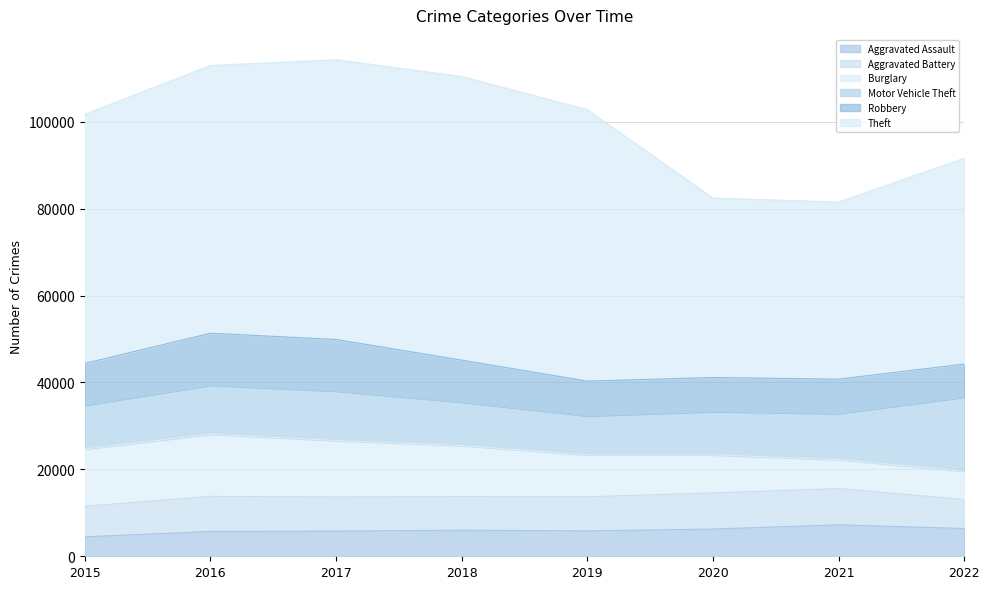

At how many categories does at least one series exceed 58932?

4